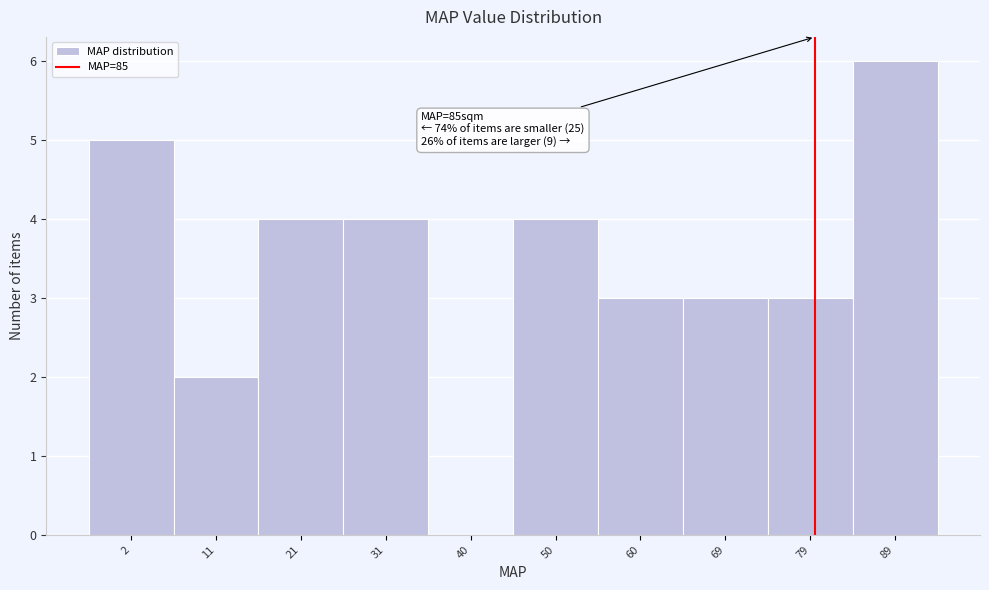

Reading left to right, transcribe all the data shown in this chart.

2=5	11=2	21=4	31=4	40=0	50=4	60=3	69=3	79=3	89=6